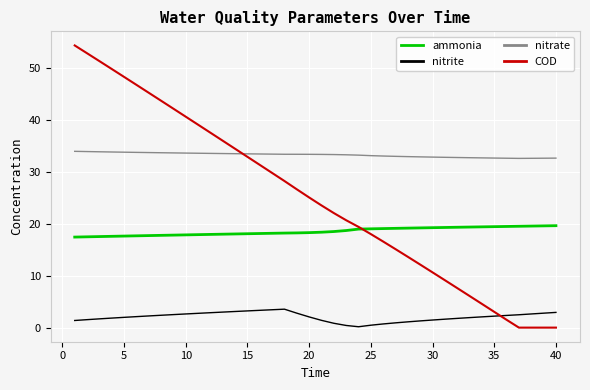

What is the maximum value shown in the chart?

54.4